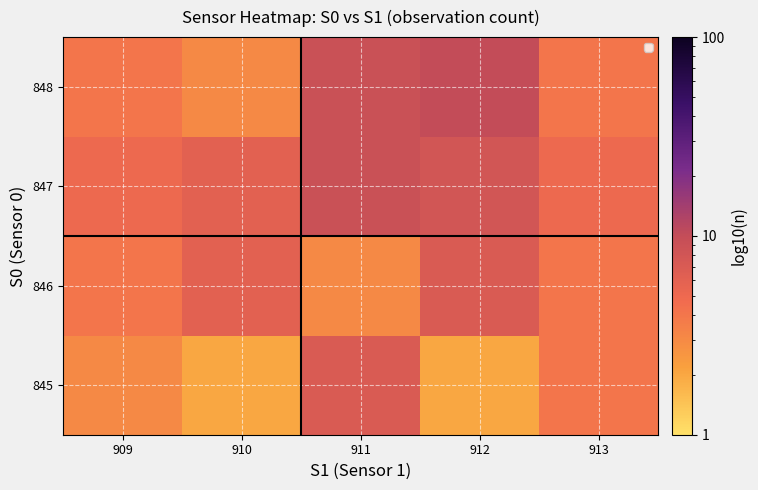

Reading right to left, extract all data points from this chart.

845: 913=4	912=2	911=7	910=2	909=3
846: 913=4	912=7	911=3	910=6	909=4
847: 913=5	912=8	911=9	910=6	909=5
848: 913=4	912=10	911=9	910=3	909=4